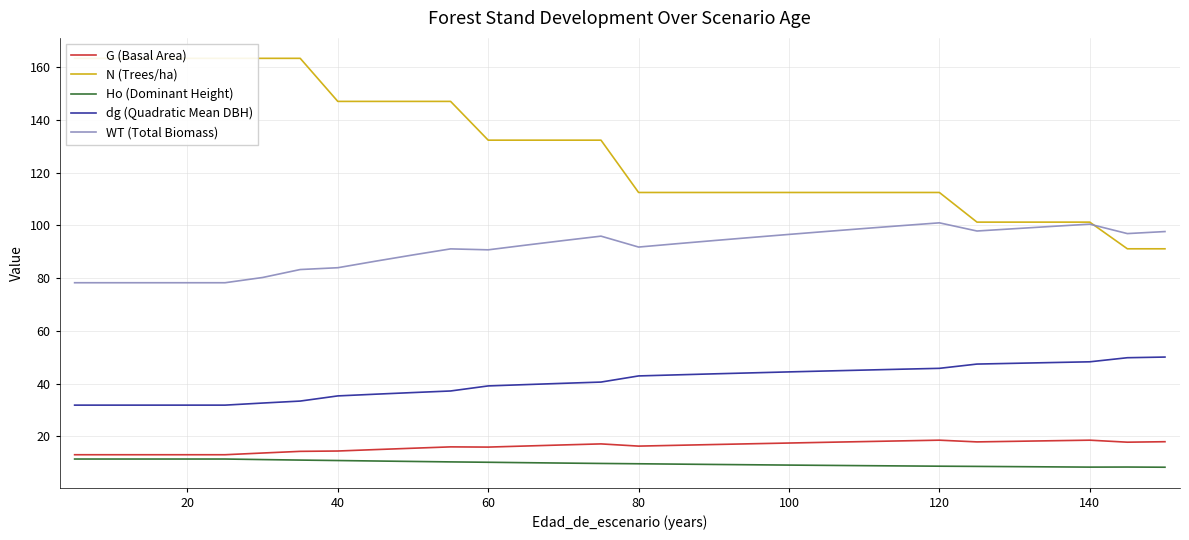

How many data points in G (Basal Area) are above 16?

18